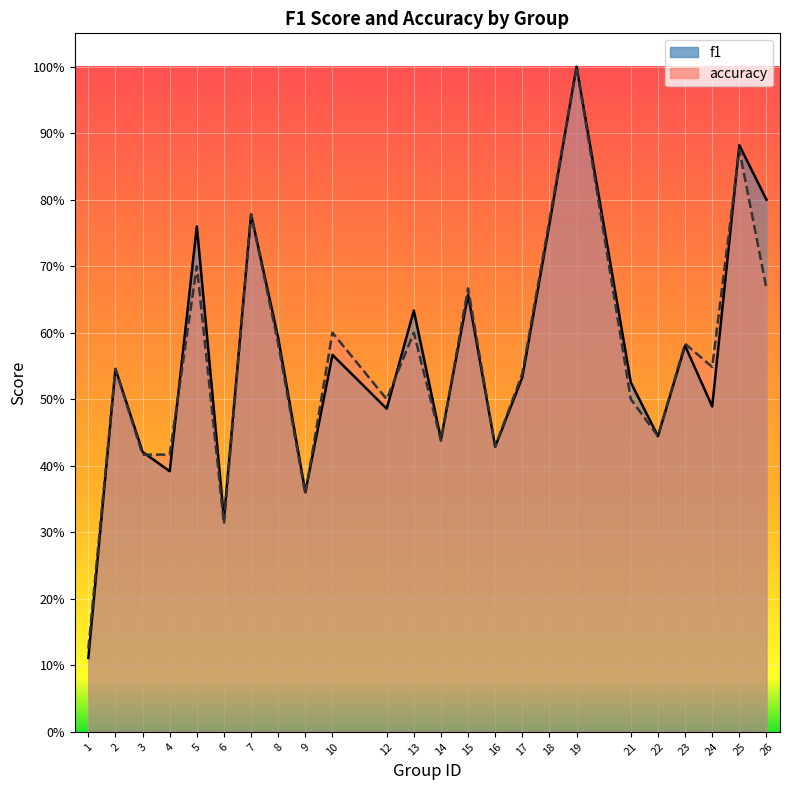

Is the value of f1 at 19 greater than the value of accuracy at 3?

Yes